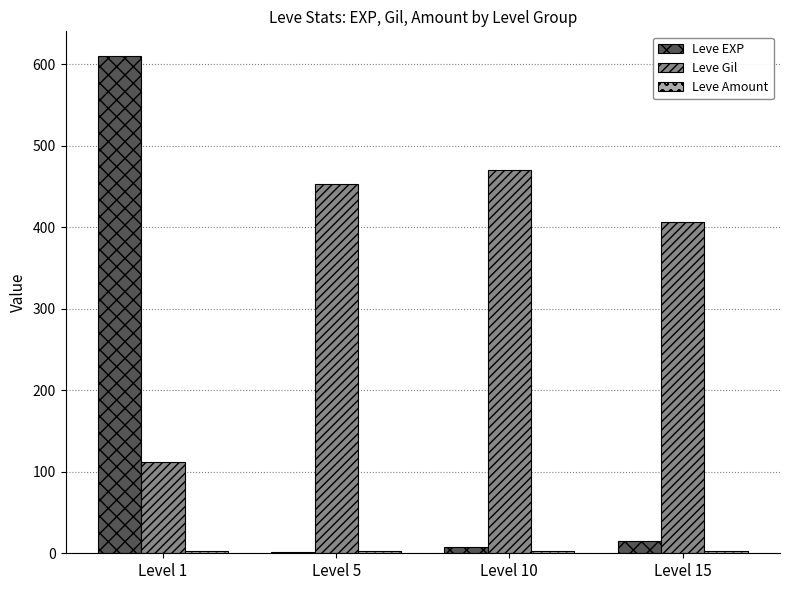

What is the average value of the Leve EXP series?

158.7